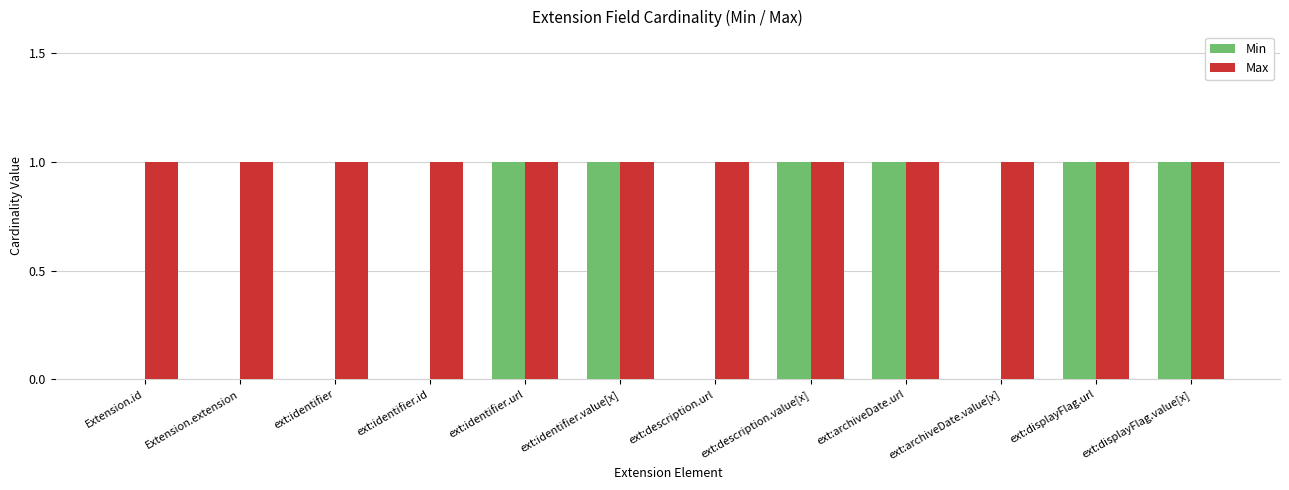

What is the sum of all Max values?

12